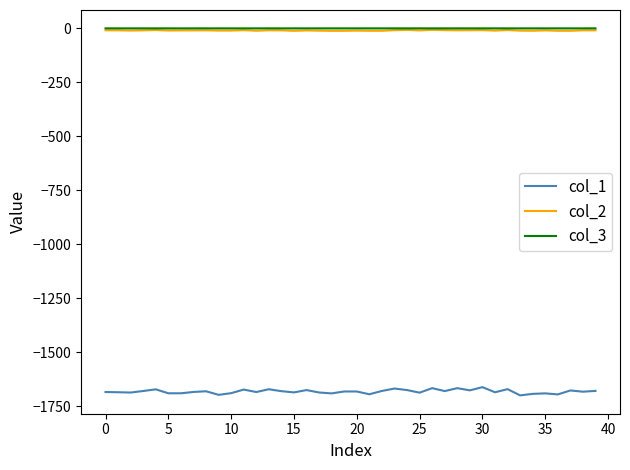

True or false: col_2 and col_3 intersect in this chart.

False